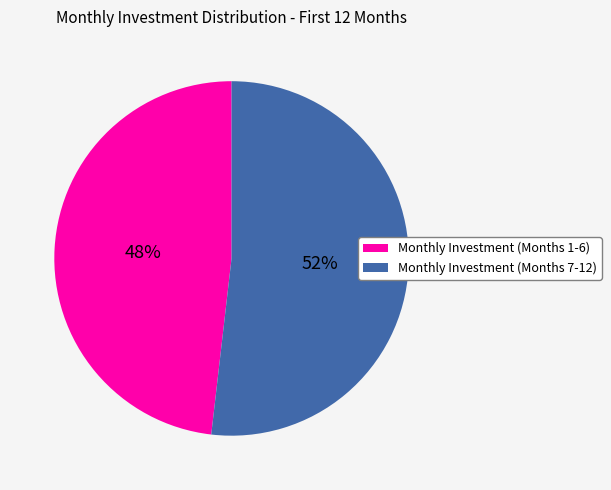

How many slices are in this pie chart?

2